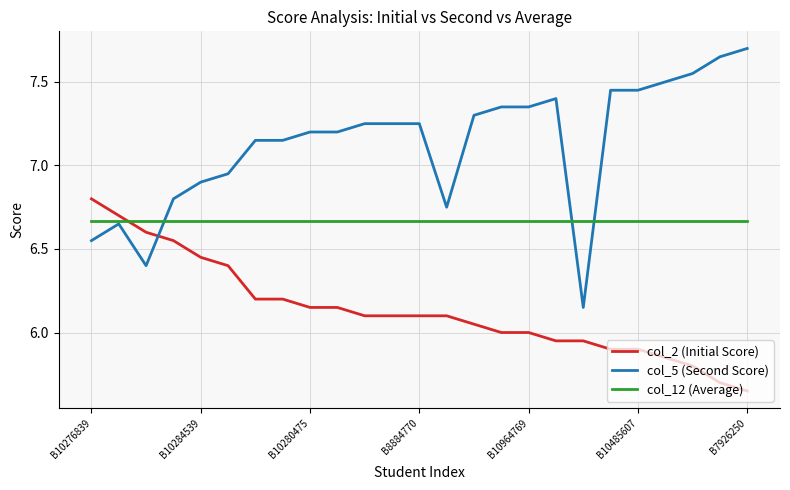

How many intersections are there between col_2 (Initial Score) and col_12 (Average)?

1